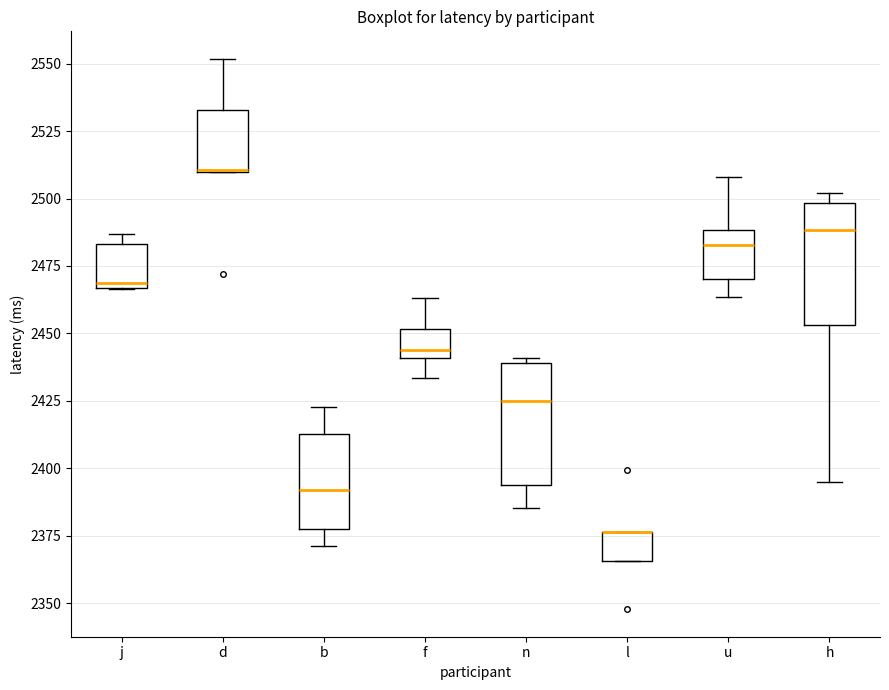

Where is the upper edge of the box for f on the y-axis? The values are not printed on the chart, so give them approximately, as read against the axis.

2450